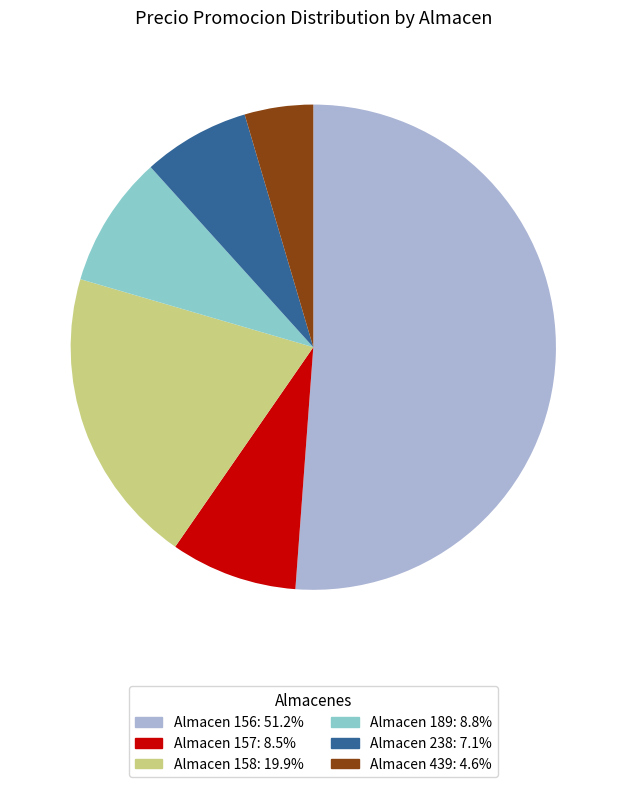

Is there any slice that represents more than half of the pie?

Yes